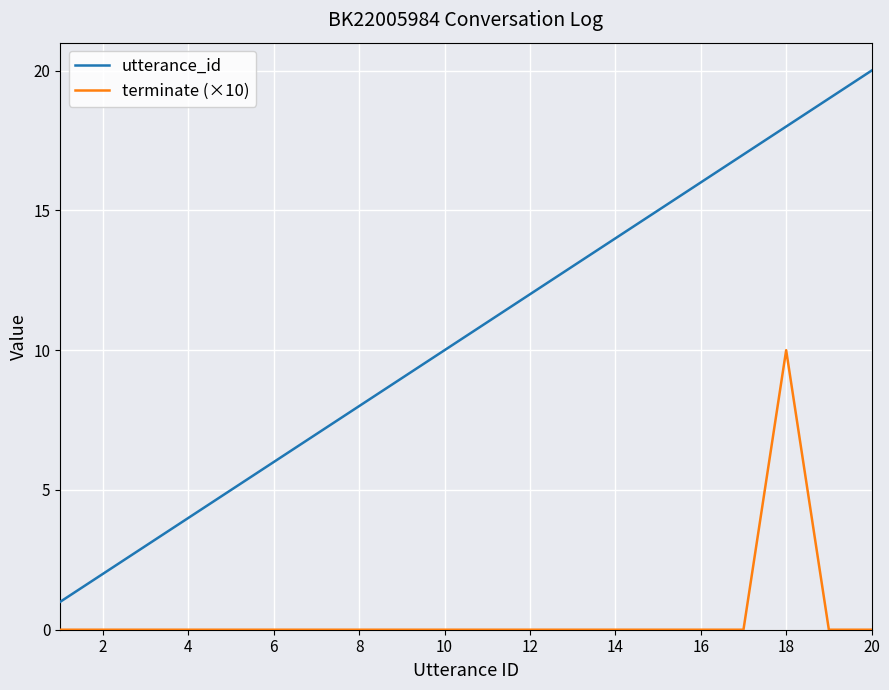

List the series in order of their peak value, highest first.

utterance_id, terminate (×10)